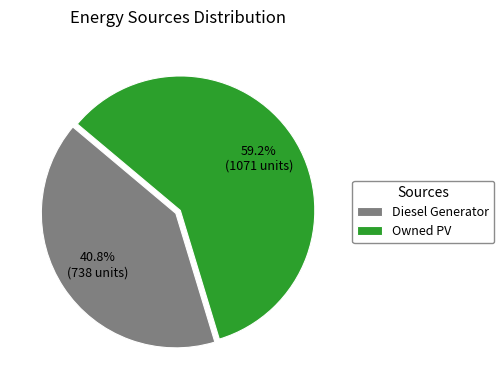

True or false: Diesel Generator accounts for 41% of the total.

True